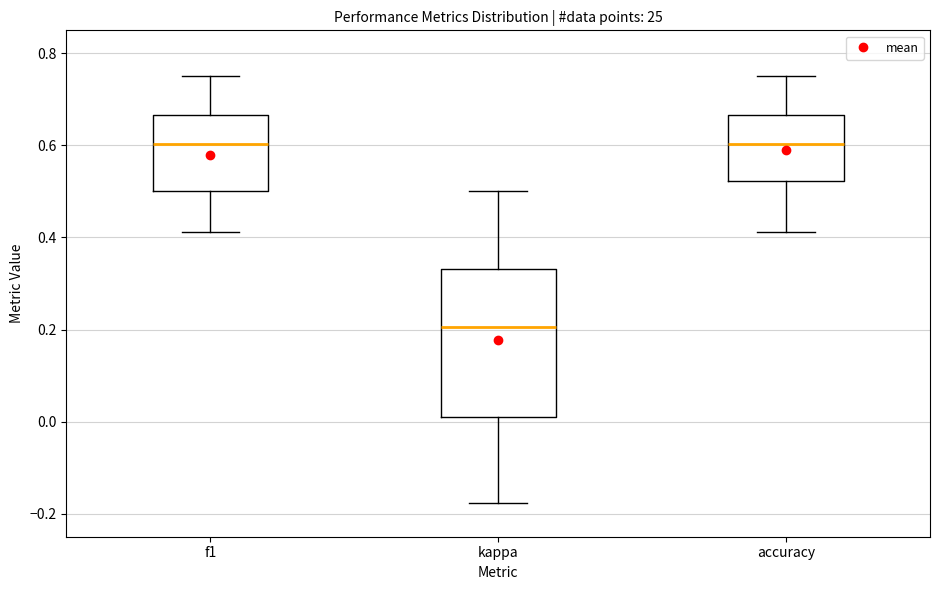

Reading left to right, read every box against the y-axis: the position of its median line, the range the box covers, and the ends of its whiskers. The values are not printed on the chart, so give them approximately, as read against the axis.

f1: median 0.60, box 0.50 to 0.66, whiskers 0.42 to 0.76
kappa: median 0.20, box 0.02 to 0.34, whiskers -0.18 to 0.50
accuracy: median 0.60, box 0.52 to 0.66, whiskers 0.42 to 0.76